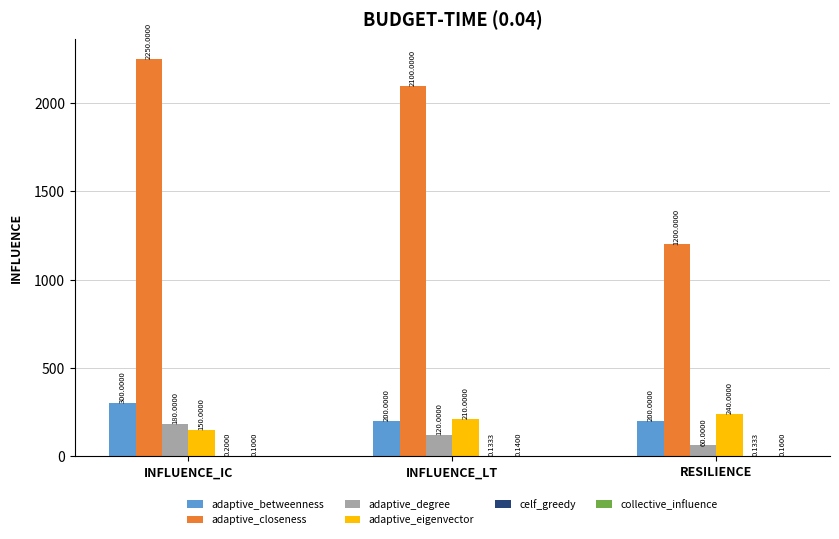

Where is adaptive_degree nearest to the value 120?

INFLUENCE_LT